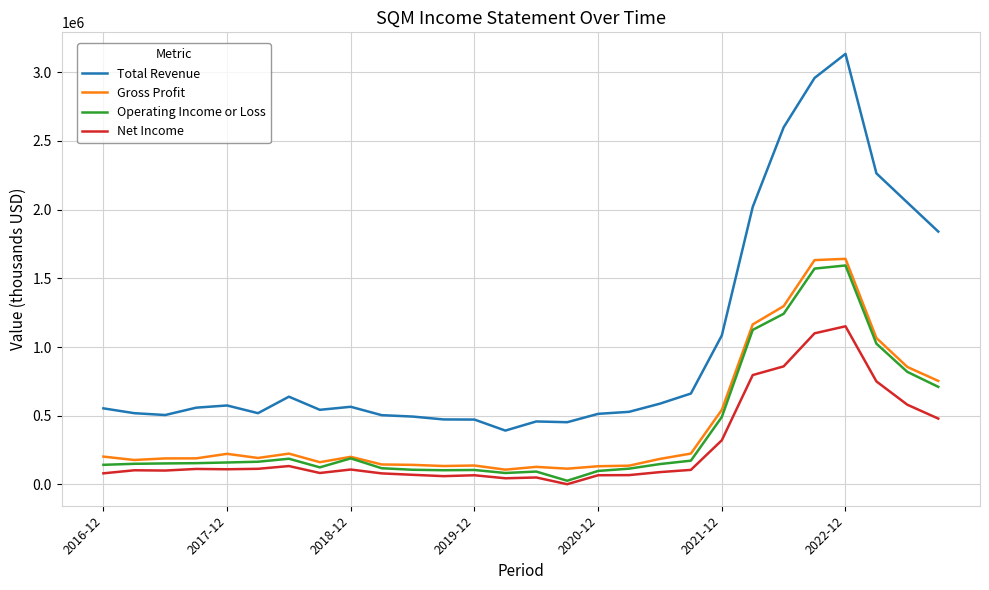

Which series has the largest total across all categories?

Total Revenue